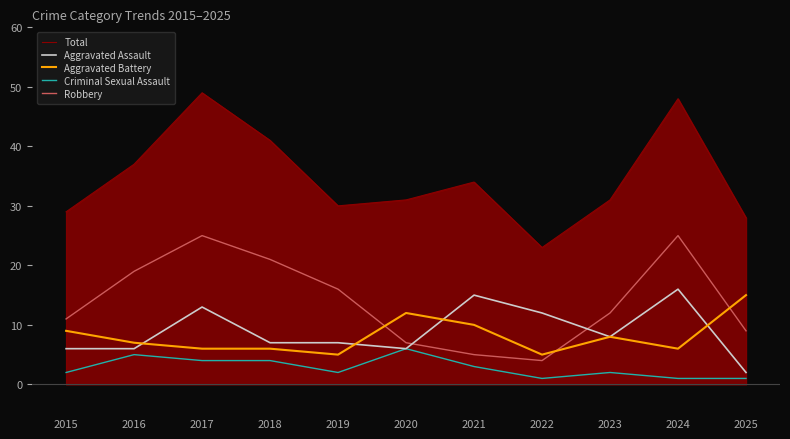

How many lines are shown in the chart?

5